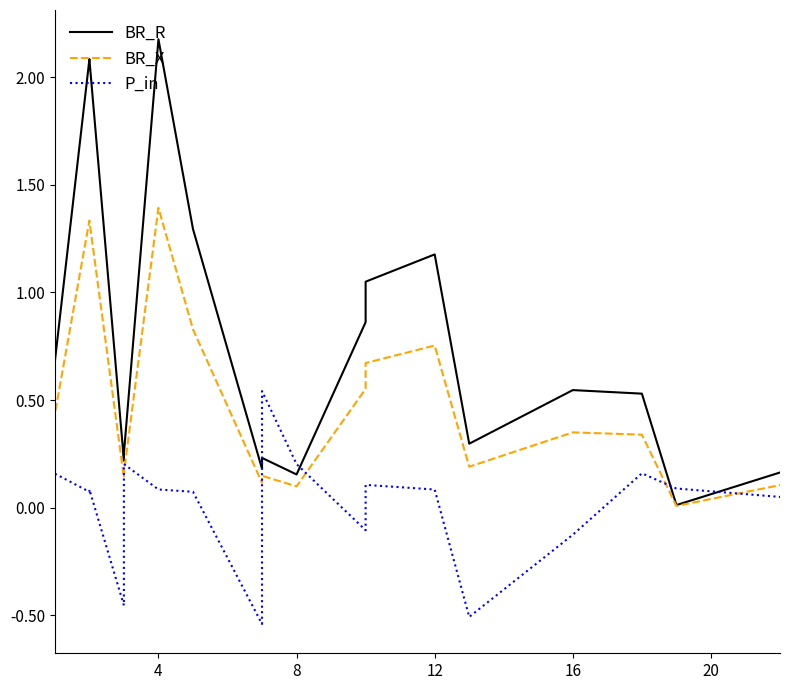

How many lines are shown in the chart?

3